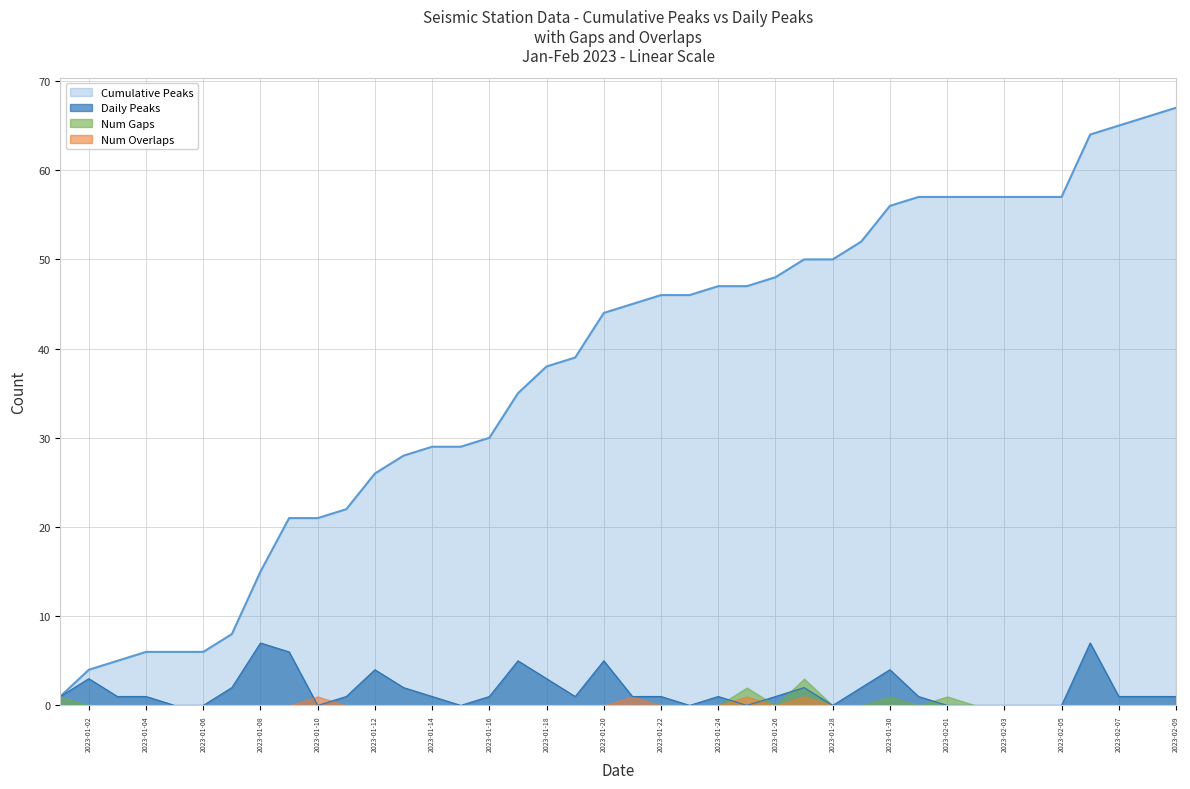

Does the chart display data point markers on the line(s)?

No